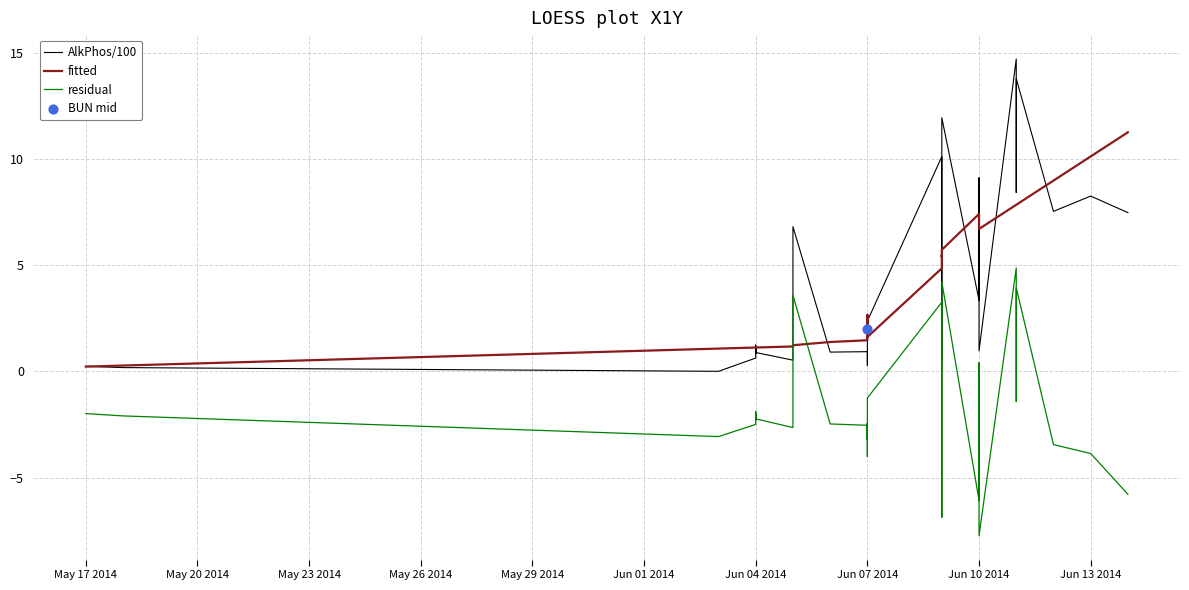

At how many categories does at least one series exceed 11?

4